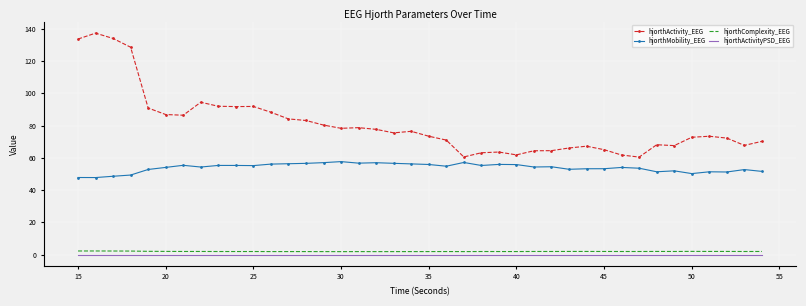

True or false: hjorthActivity_EEG and hjorthActivityPSD_EEG cross at least once.

False